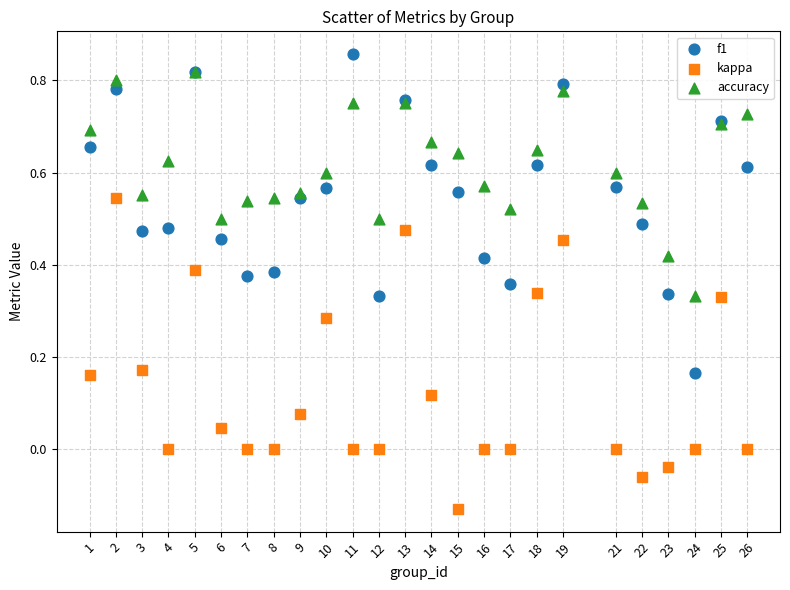

What are all the series names shown in the legend?

f1, kappa, accuracy